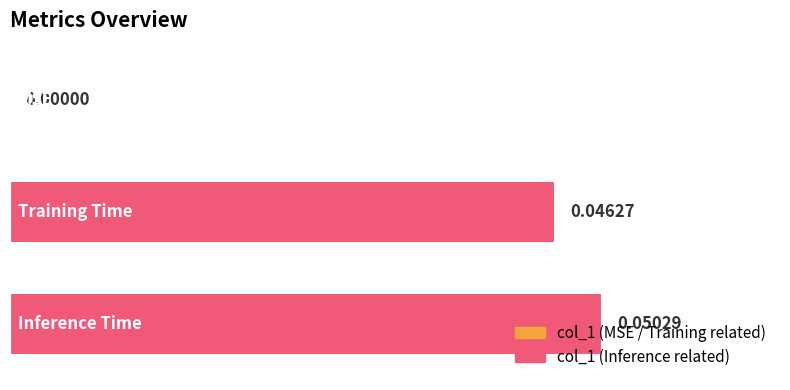

What is the difference between the maximum and minimum values?

0.1